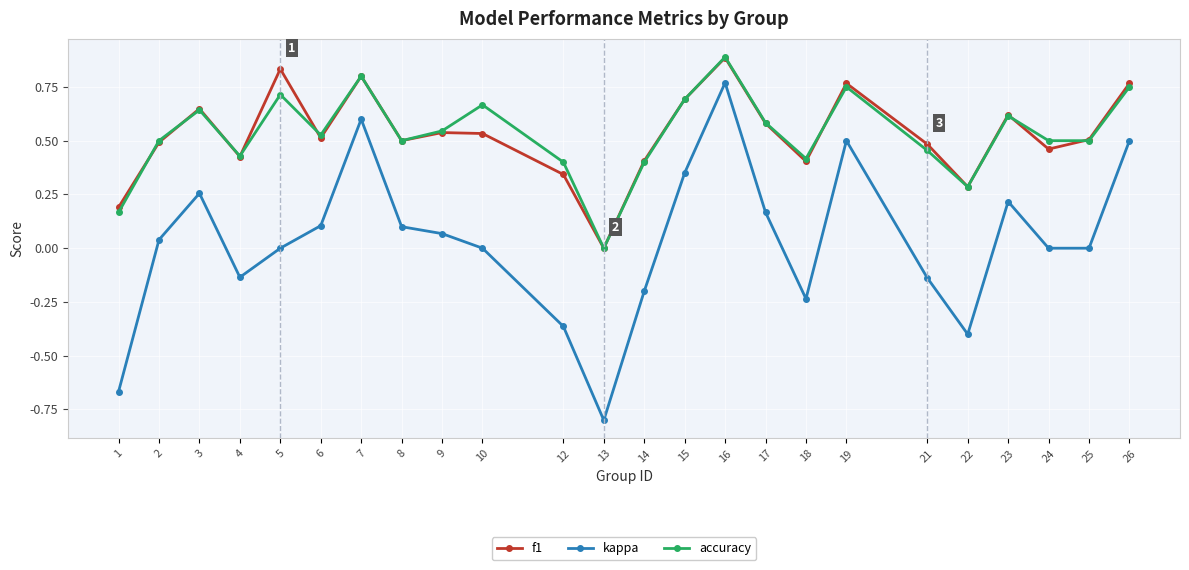

Which series has the widest spread of values?

kappa